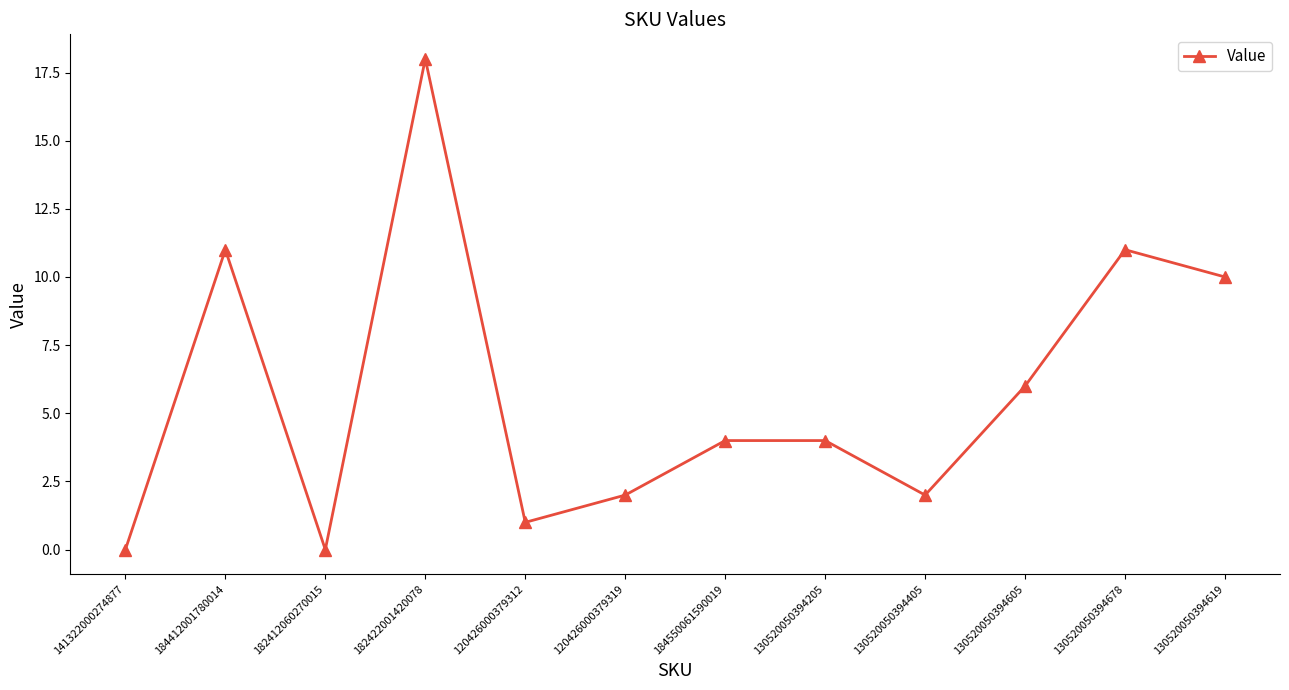

Which category has the highest value across all series?

182422001420078